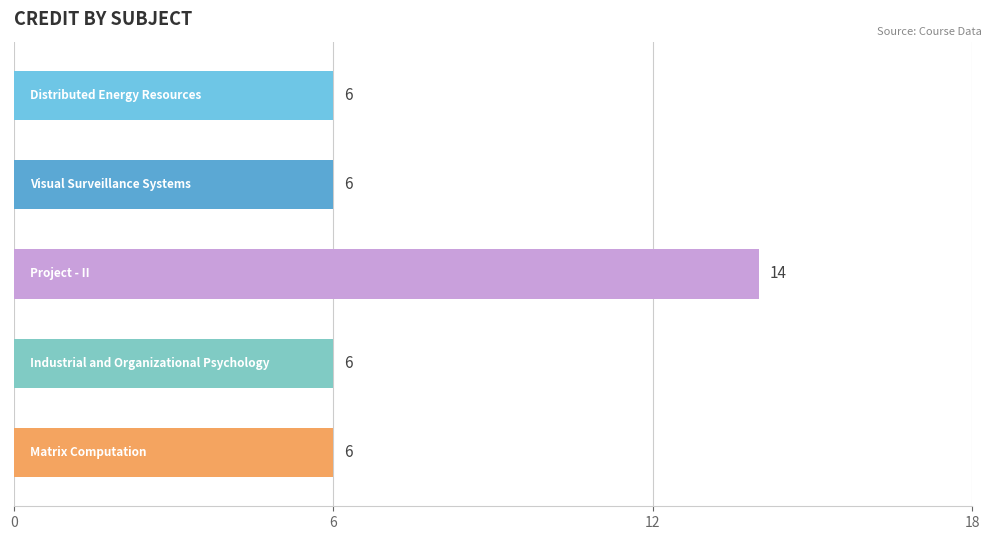

What is the minimum value shown in the chart?

6